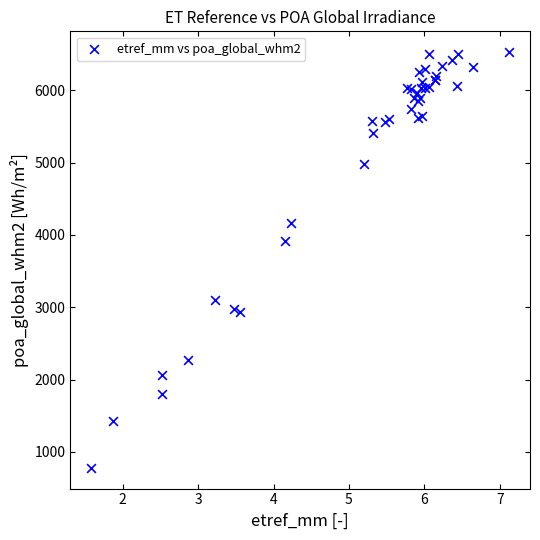

What Y value in the scatter plot is closest to 3654?

3923.1